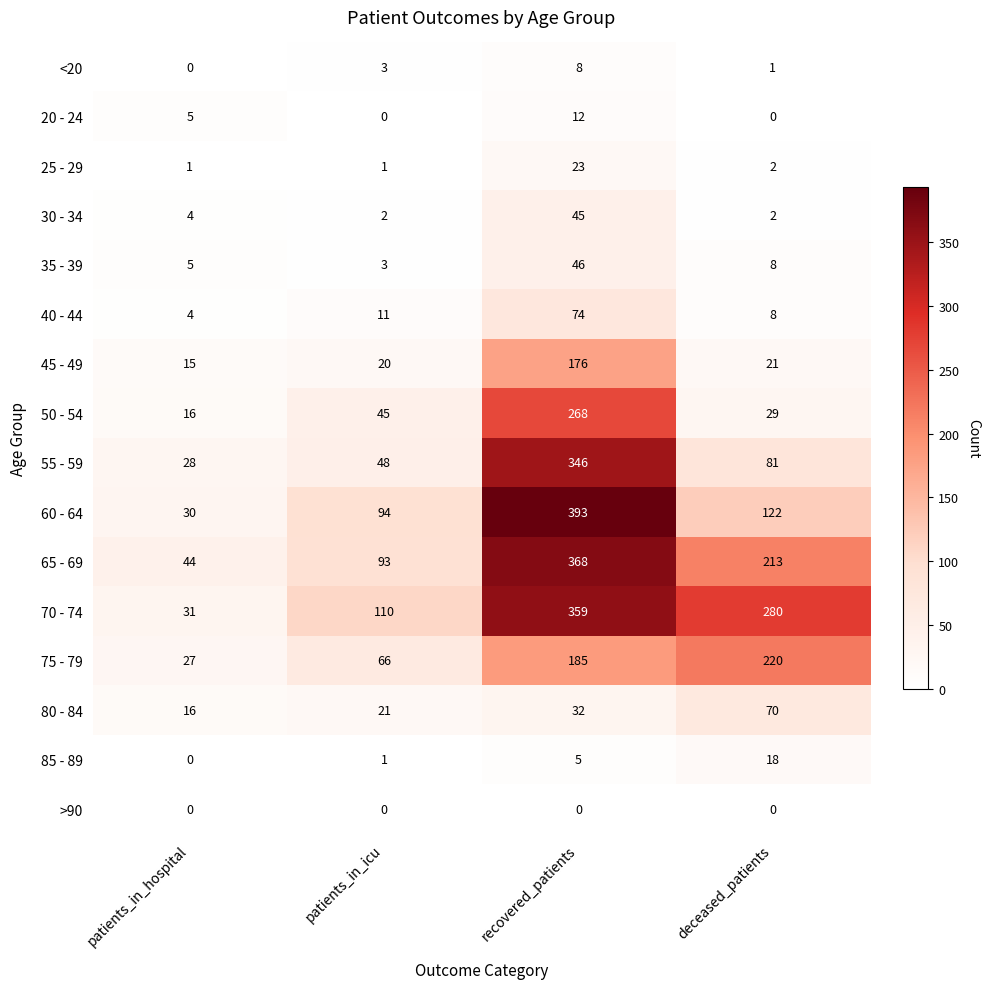

Where is 85 - 89 nearest to the value 9?

recovered_patients